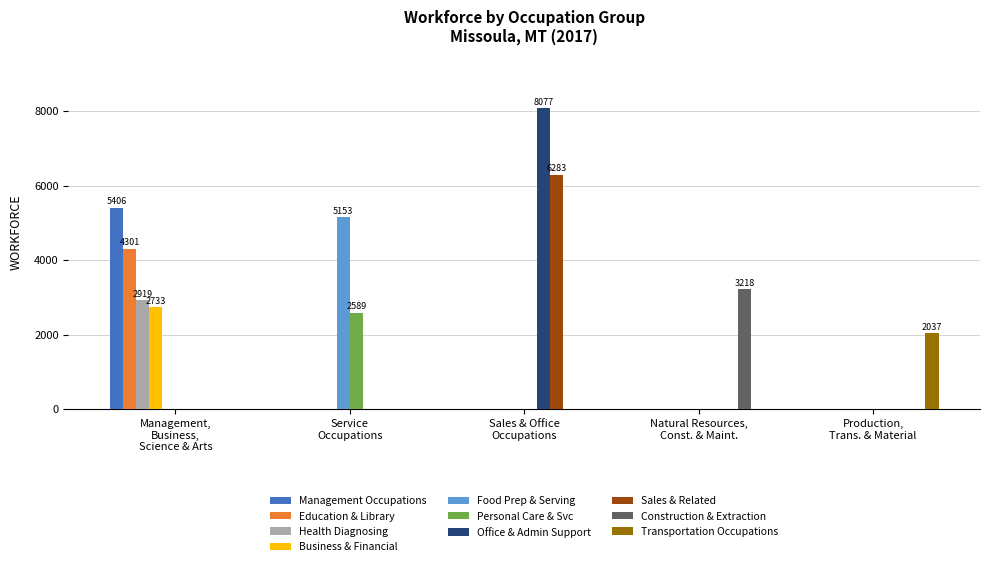

True or false: Production, Transportation, & Material Moving has a value of 0 at 9.

True